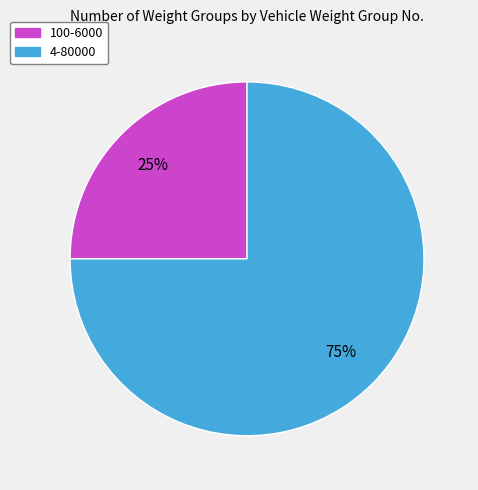

To the nearest percent, what portion does 4-80000 represent?

75%